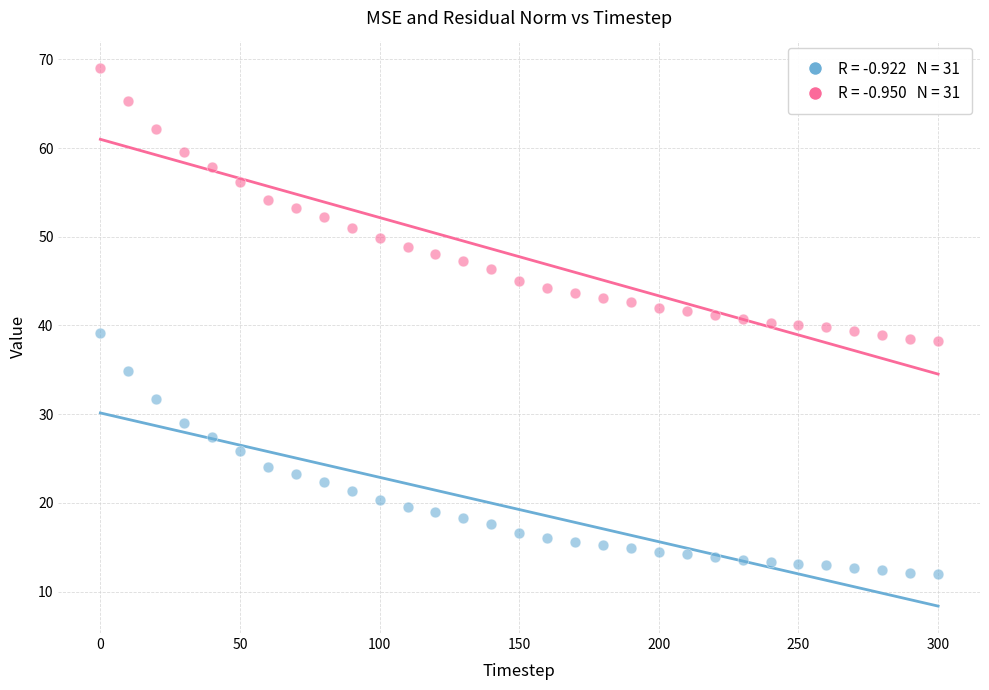

Across all data points, what is the range of Y values (max minus min)?

57.0